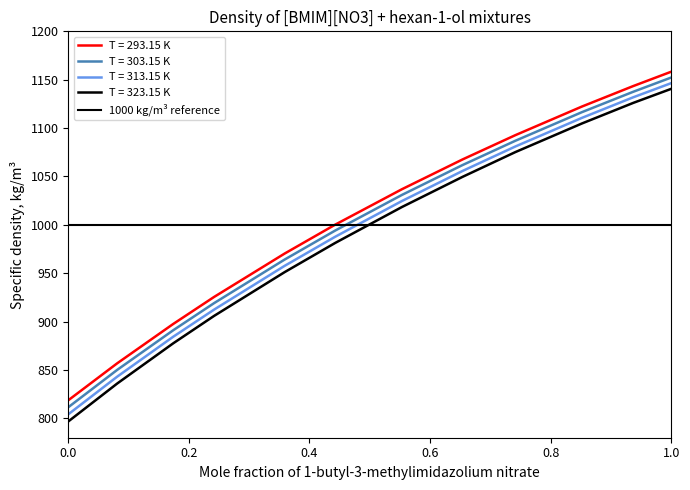

What is the highest value of the T = 293.15 K series?

1158.3